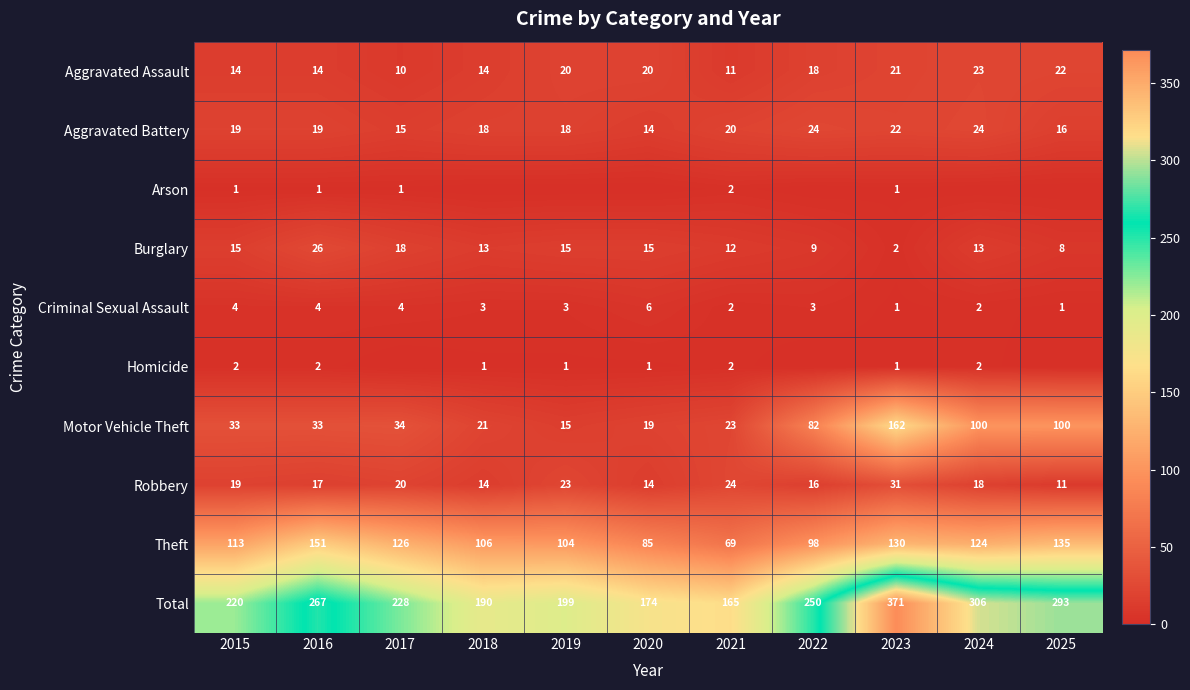

At how many categories does at least one series exceed 144?

11